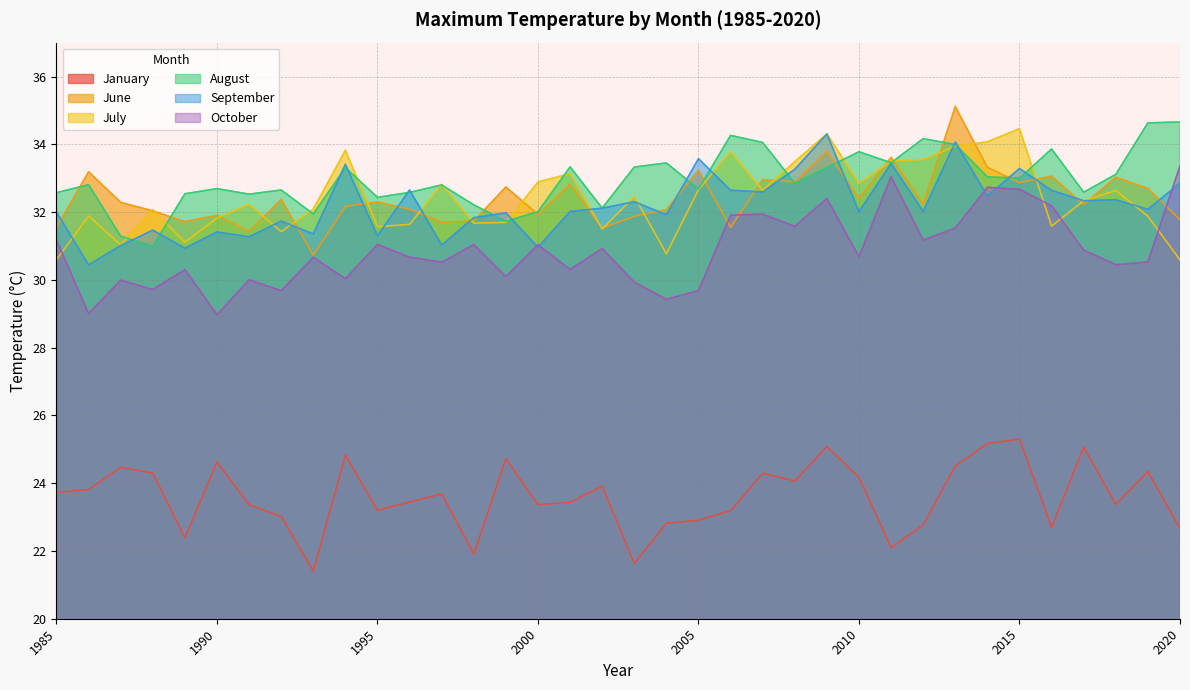

Reading right to left, extract all data points from this chart.

Tmax(0C)_1: 2020=22.7	2019=24.3	2018=23.4	2017=25.1	2016=22.7	2015=25.3	2014=25.2	2013=24.5	2012=22.8	2011=22.1	2010=24.2	2009=25.1	2008=24.1	2007=24.3	2006=23.2	2005=22.9	2004=22.8	2003=21.6	2002=23.9	2001=23.4	2000=23.4	1999=24.7	1998=21.9	1997=23.7	1996=23.4	1995=23.2	1994=24.8	1993=21.4	1992=23.0	1991=23.4	1990=24.6	1989=22.4	1988=24.3	1987=24.5	1986=23.8	1985=23.7
Tmax(0C)_6: 2020=31.8	2019=32.7	2018=33.0	2017=32.2	2016=33.1	2015=32.9	2014=33.3	2013=35.1	2012=32.2	2011=33.6	2010=32.4	2009=33.8	2008=32.9	2007=33.0	2006=31.6	2005=33.2	2004=32.1	2003=31.9	2002=31.5	2001=32.8	2000=31.9	1999=32.7	1998=31.7	1997=31.7	1996=32.1	1995=32.3	1994=32.2	1993=30.7	1992=32.4	1991=31.4	1990=31.9	1989=31.7	1988=32.0	1987=32.3	1986=33.2	1985=31.5
Tmax(0C)_7: 2020=30.6	2019=31.9	2018=32.6	2017=32.3	2016=31.6	2015=34.5	2014=34.1	2013=33.9	2012=33.6	2011=33.5	2010=32.8	2009=34.3	2008=33.5	2007=32.6	2006=33.8	2005=32.7	2004=30.8	2003=32.5	2002=31.5	2001=33.1	2000=32.9	1999=31.7	1998=31.7	1997=32.8	1996=31.6	1995=31.6	1994=33.8	1993=32.1	1992=31.4	1991=32.2	1990=31.8	1989=31.1	1988=32.1	1987=31.0	1986=31.9	1985=30.6
Tmax(0C)_8: 2020=34.7	2019=34.6	2018=33.1	2017=32.6	2016=33.9	2015=33.0	2014=33.0	2013=34.0	2012=34.2	2011=33.5	2010=33.8	2009=33.3	2008=32.9	2007=34.1	2006=34.3	2005=32.7	2004=33.4	2003=33.3	2002=32.1	2001=33.3	2000=32.0	1999=31.7	1998=32.2	1997=32.8	1996=32.6	1995=32.4	1994=33.3	1993=31.9	1992=32.7	1991=32.5	1990=32.7	1989=32.5	1988=31.0	1987=31.3	1986=32.8	1985=32.6
Tmax(0C)_9: 2020=32.9	2019=32.1	2018=32.4	2017=32.3	2016=32.6	2015=33.3	2014=32.5	2013=34.1	2012=32.0	2011=33.4	2010=32.0	2009=34.3	2008=33.3	2007=32.6	2006=32.6	2005=33.6	2004=31.9	2003=32.3	2002=32.1	2001=32.0	2000=31.0	1999=32.0	1998=31.8	1997=31.0	1996=32.7	1995=31.3	1994=33.4	1993=31.4	1992=31.7	1991=31.3	1990=31.4	1989=30.9	1988=31.5	1987=31.0	1986=30.4	1985=32.0
Tmax(0C)_10: 2020=33.4	2019=30.5	2018=30.4	2017=30.9	2016=32.2	2015=32.7	2014=32.7	2013=31.5	2012=31.2	2011=33.0	2010=30.7	2009=32.4	2008=31.6	2007=31.9	2006=31.9	2005=29.7	2004=29.4	2003=29.9	2002=30.9	2001=30.3	2000=31.0	1999=30.1	1998=31.0	1997=30.5	1996=30.7	1995=31.0	1994=30.0	1993=30.7	1992=29.7	1991=30.0	1990=29.0	1989=30.3	1988=29.7	1987=30.0	1986=29.0	1985=31.2